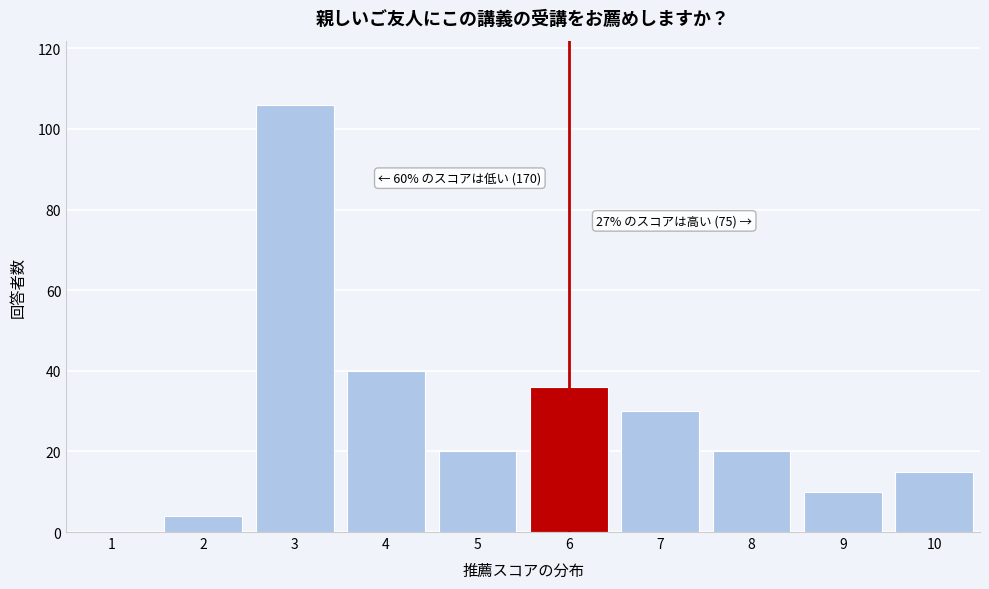

Reading left to right, list all the values displayed in this chart.

1=0	2=4	3=106	4=40	5=20	6=36	7=30	8=20	9=10	10=15